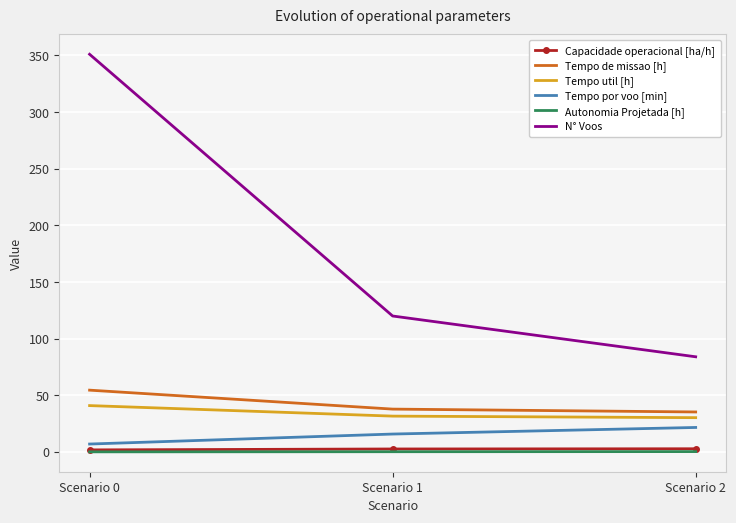

Where is N° Voos nearest to the value 217?

Scenario 1